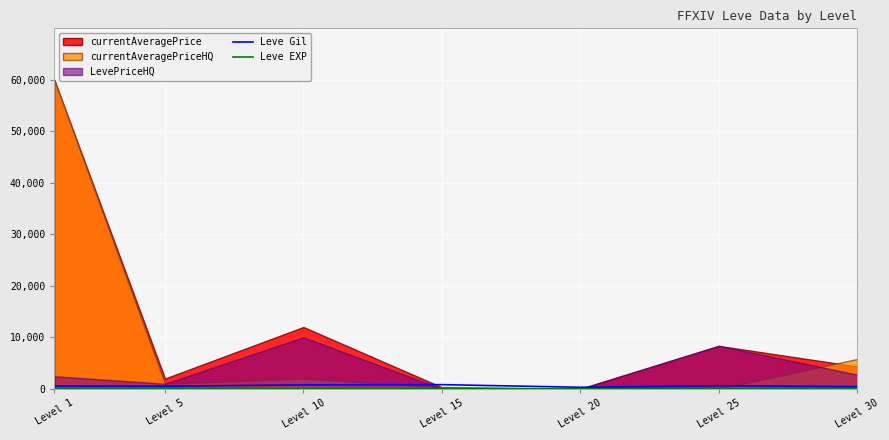

What is the highest value of the Leve Gil series?

810.0